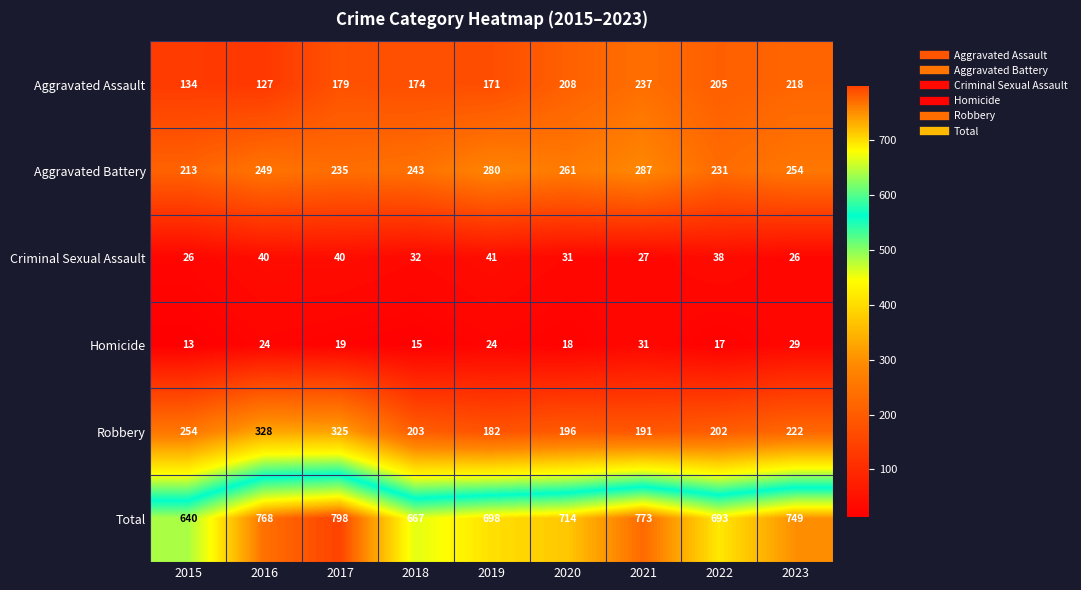

Where does the Total series first go above 714?

2016